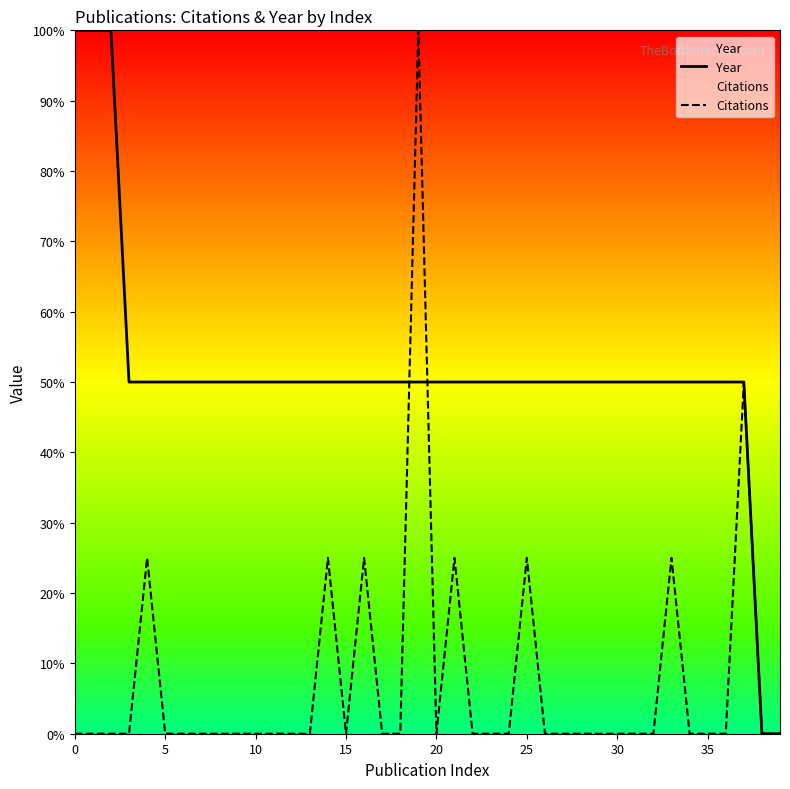

Where is Citations nearest to the value 50?

37